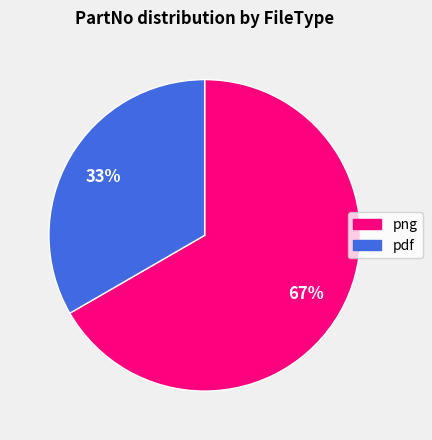

To the nearest percent, what is the average slice percentage?

50%